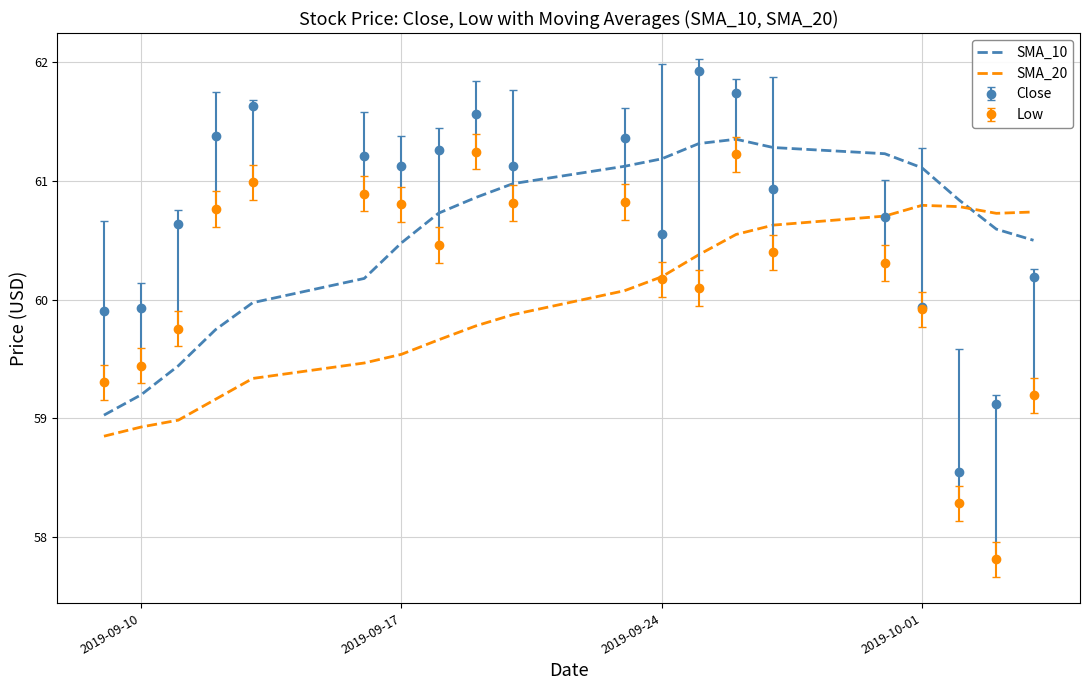

True or false: SMA_10 and SMA_20 intersect in this chart.

True